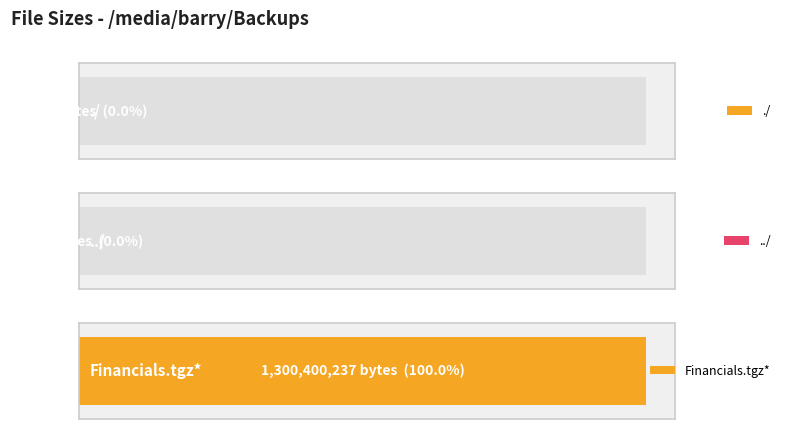

Reading left to right, what are all the values shown in this chart?

20480	4096	1300400237